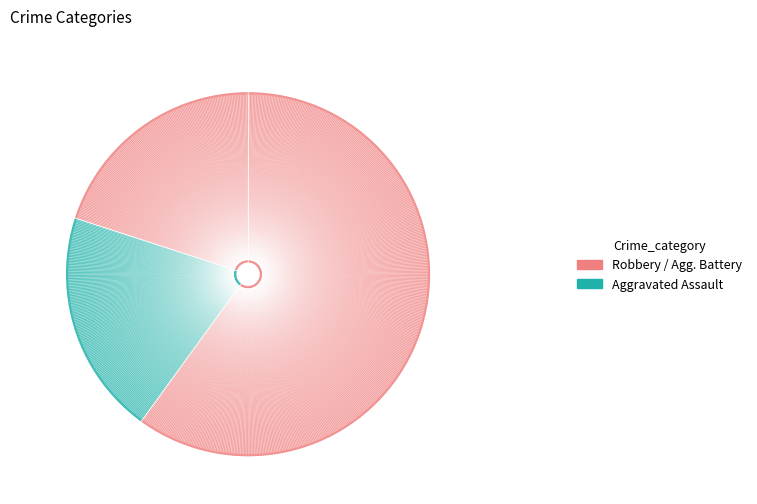

To the nearest percent, what is the difference between the largest and smallest slice percentages?

40%